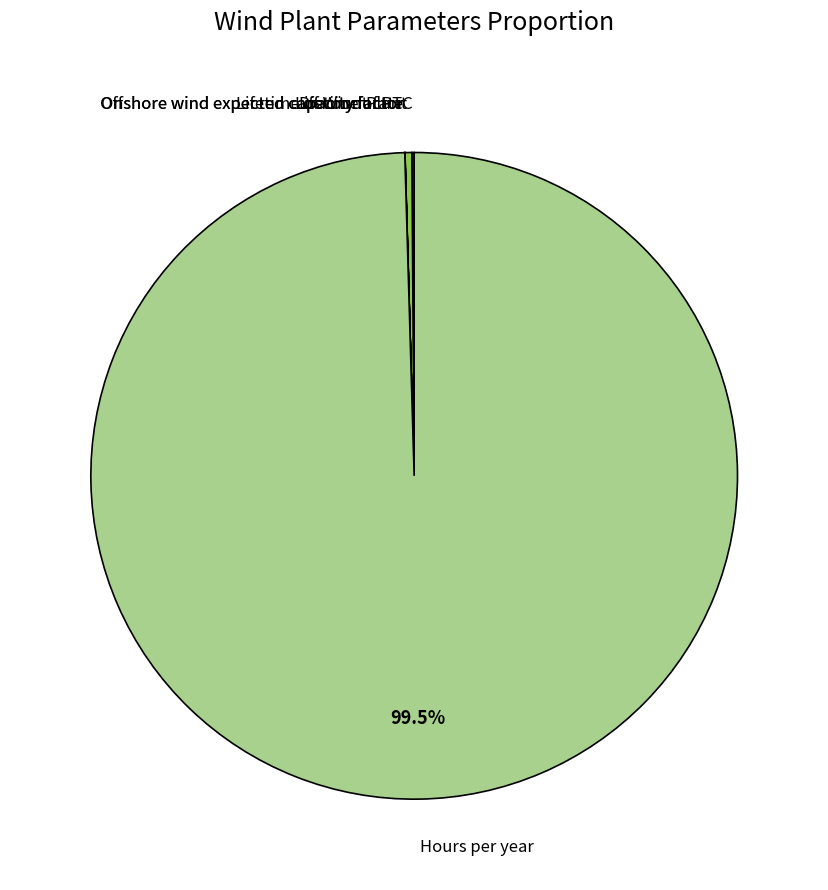

What is the largest slice in the pie chart?

Hours per year